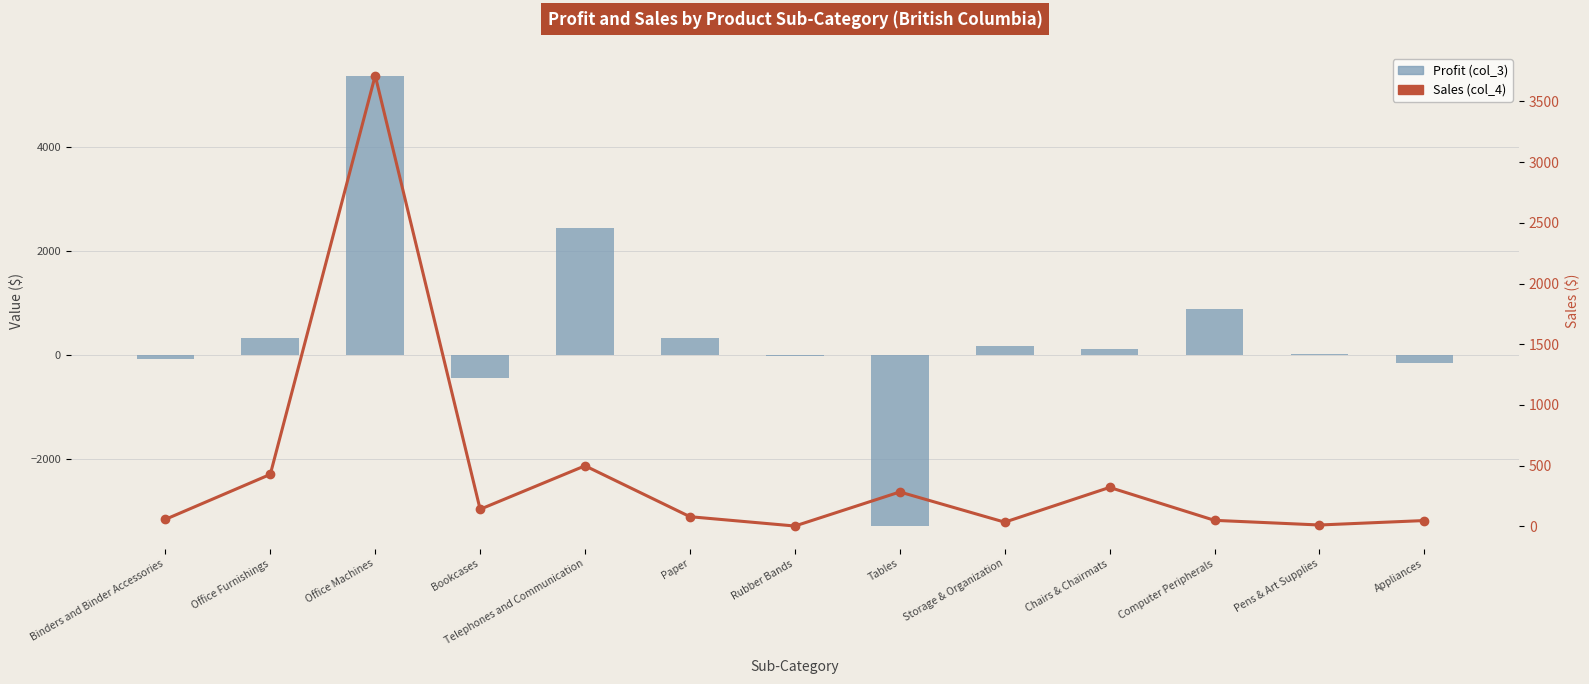

What is the sum of the Profit (col_3) values at Rubber Bands and Appliances?

-161.1